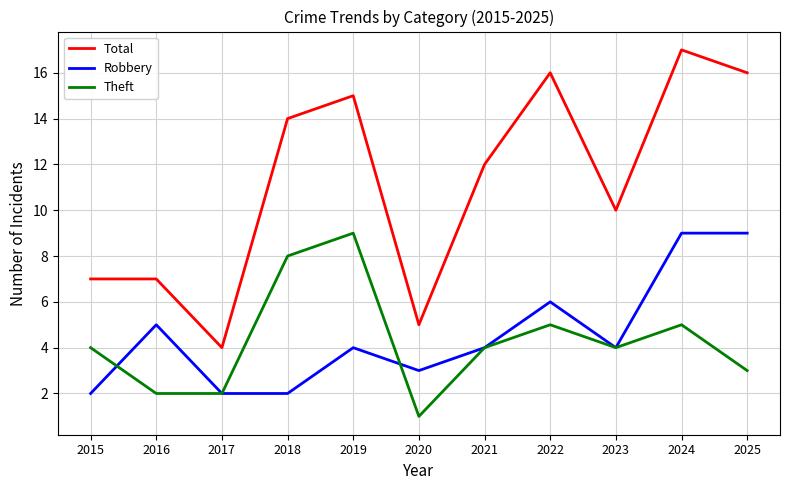

At which category is the sum across all series the highest?

2024